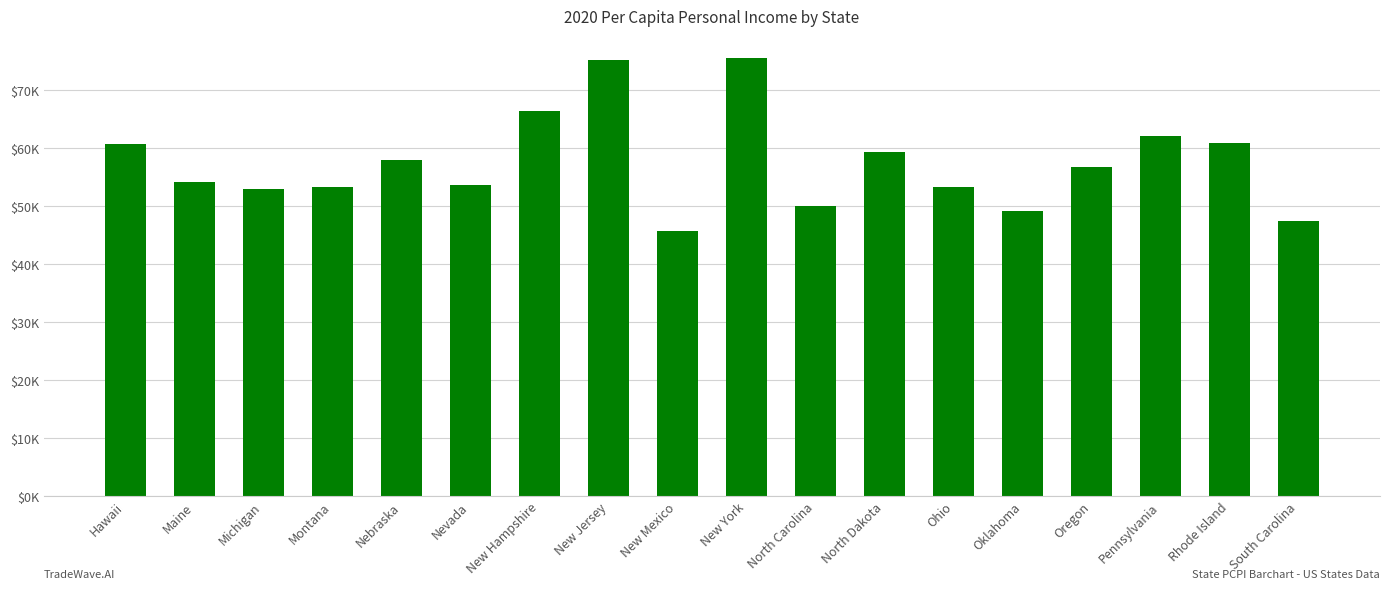

Is it true that the value at Montana is 53329?

True